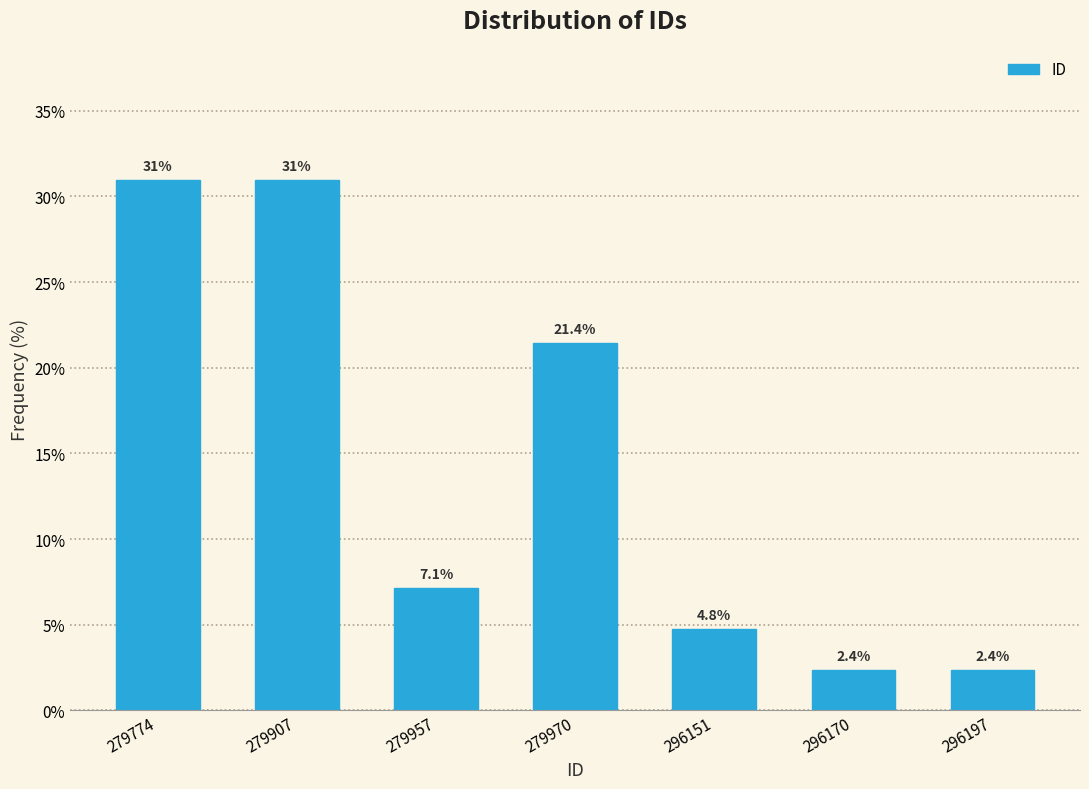

Reading left to right, list all the values displayed in this chart.

31.0	31.0	7.1	21.4	4.8	2.4	2.4